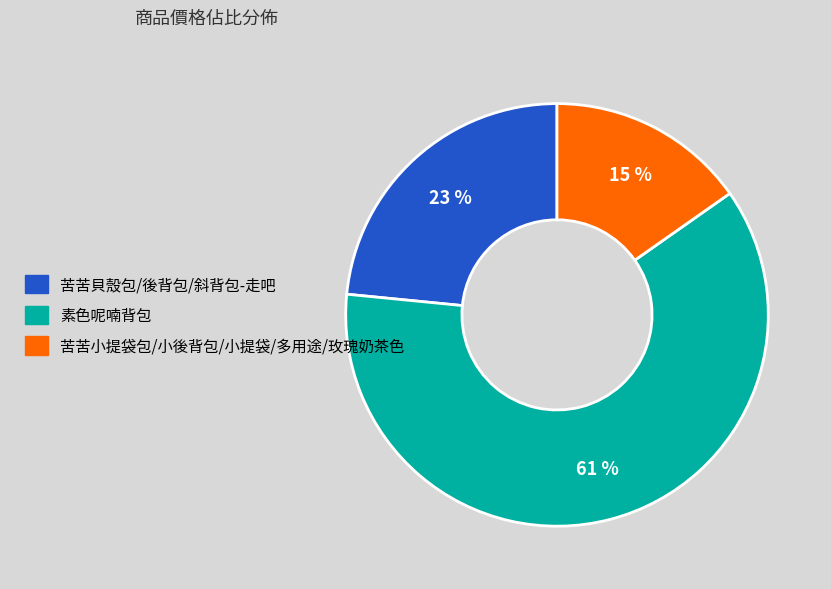

Is 苦苦小提袋包/小後背包/小提袋/多用途/玫瑰奶茶色 the majority of the pie?

No